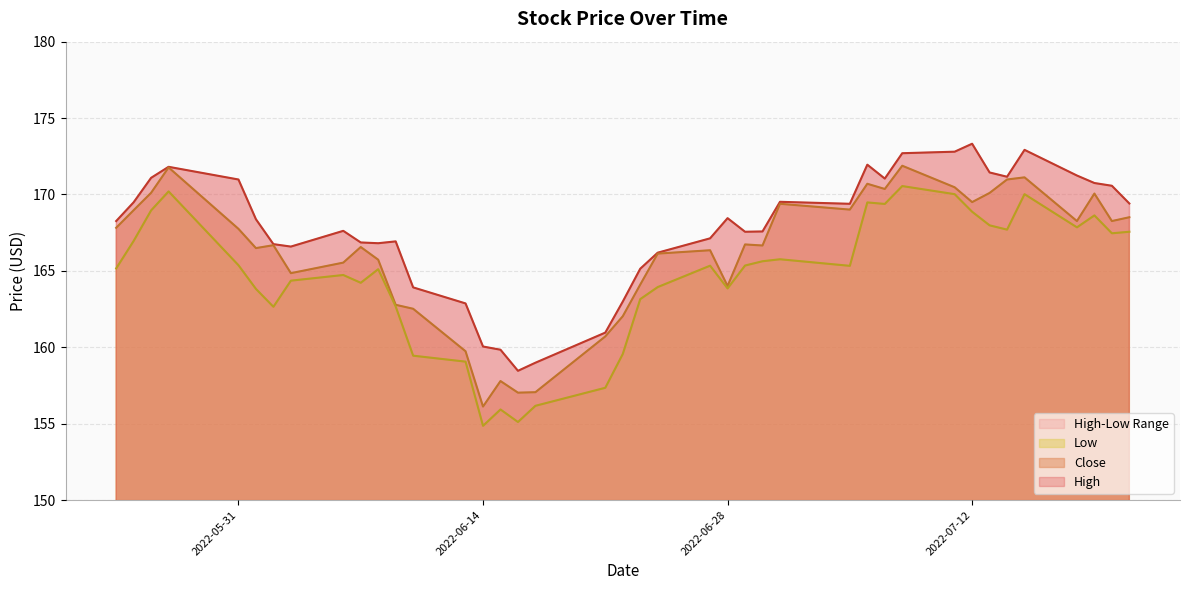

How many interior local valleys does the Low series have?

10